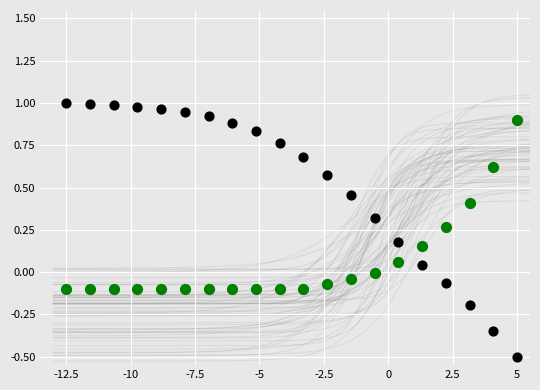

Across all data points, what is the range of Y values (max minus min)?

1.5